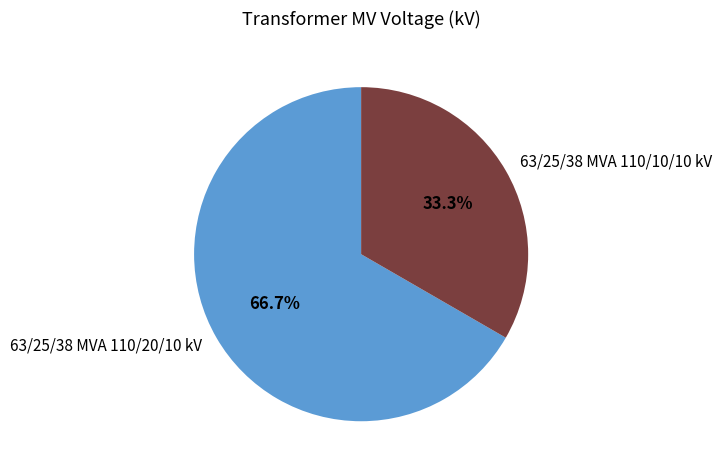

To the nearest percent, what is the average slice percentage?

50%